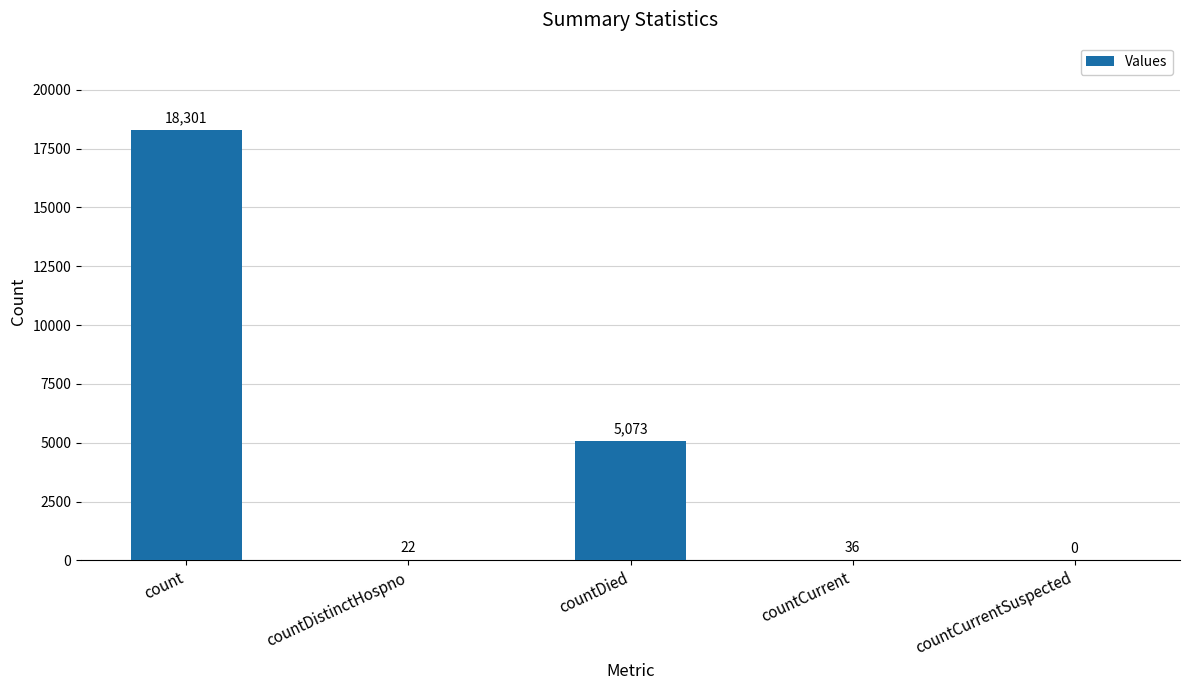

Where is the data nearest to the value 9150?

countDied